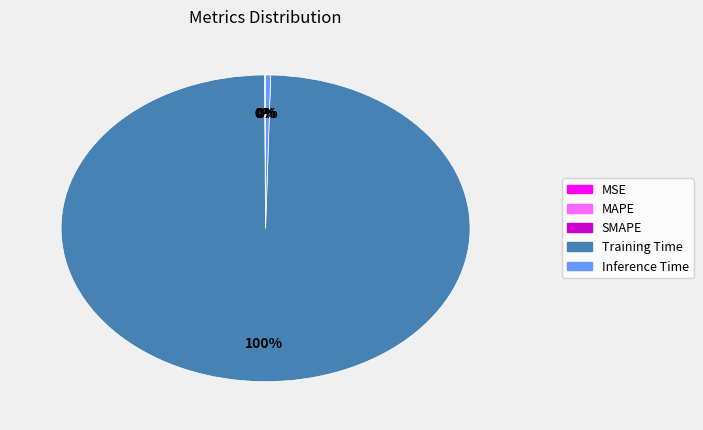

Which category accounts for the majority?

Training Time